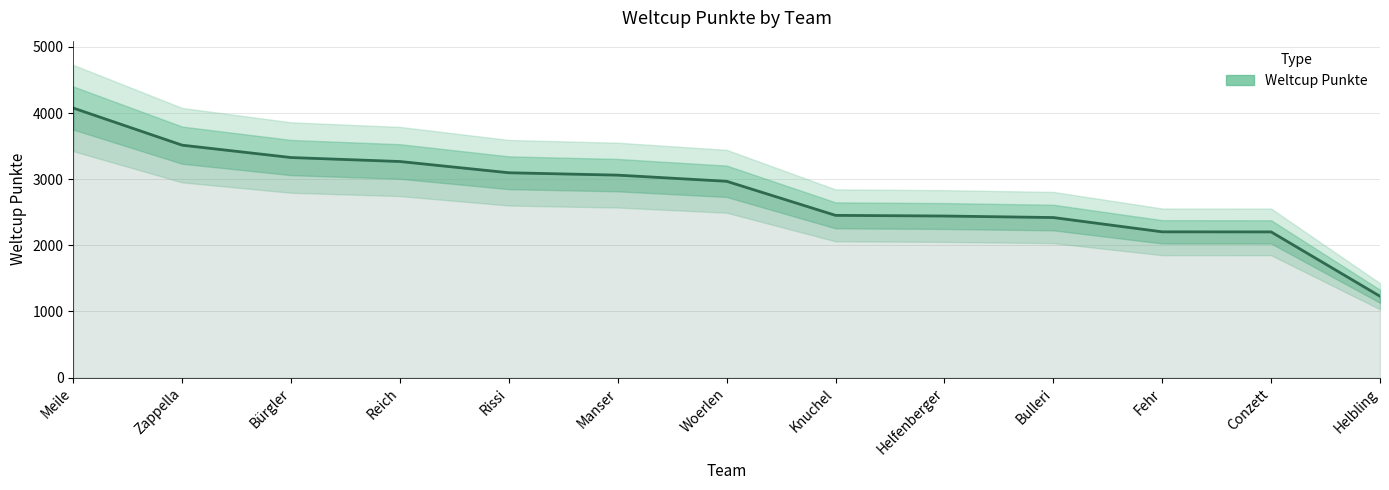

What is the difference between the maximum and second lowest values?

1872